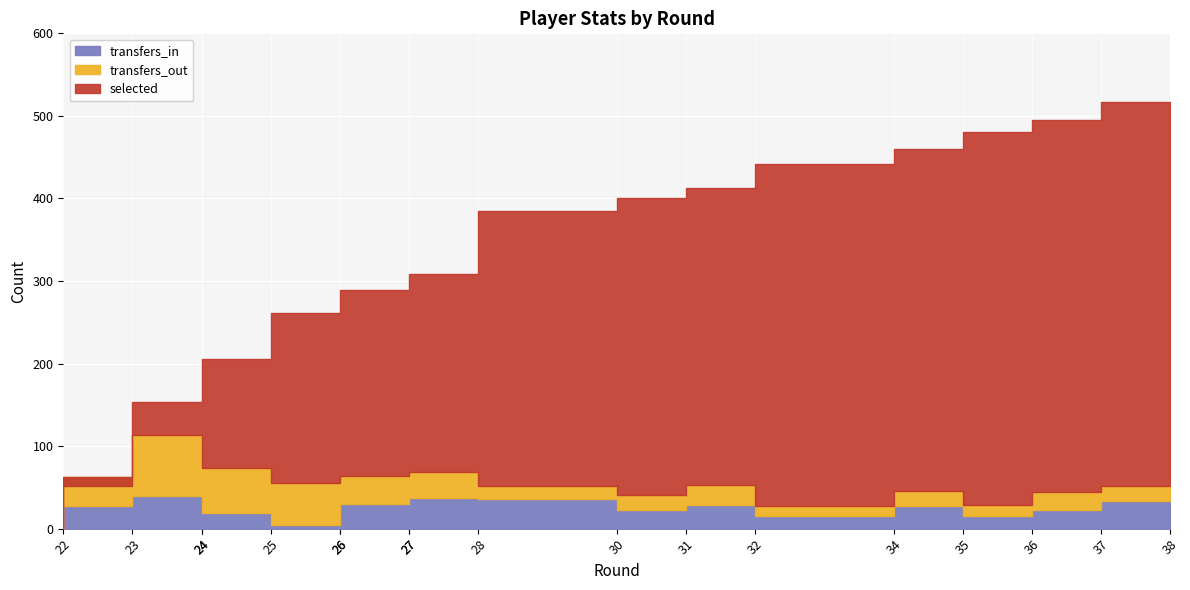

True or false: selected and transfers_in cross at least once.

False